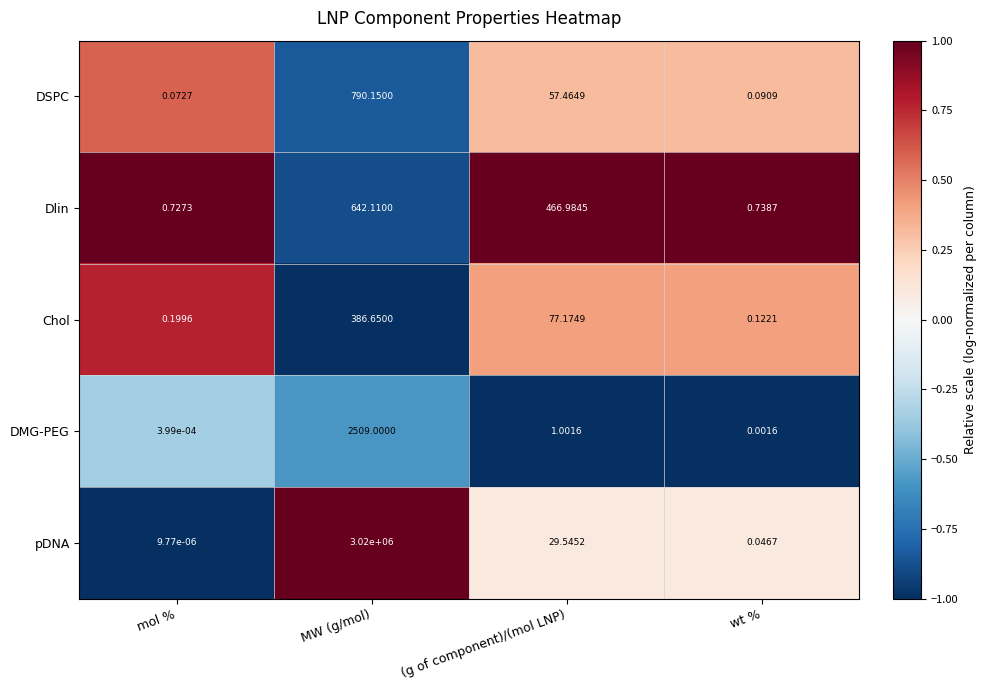

Where does the Chol series first go above 77?

MW (g/mol)